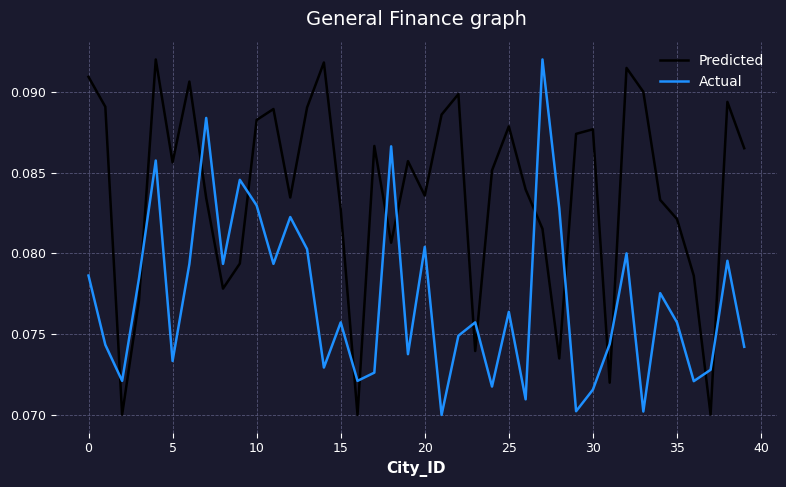

How many times do Actual and Predicted cross each other?

16